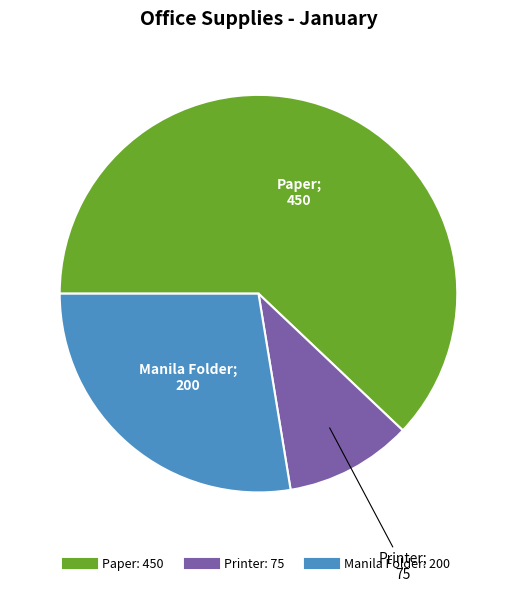

What is the ratio of the value at Manila Folder to the value at Paper?

0.4